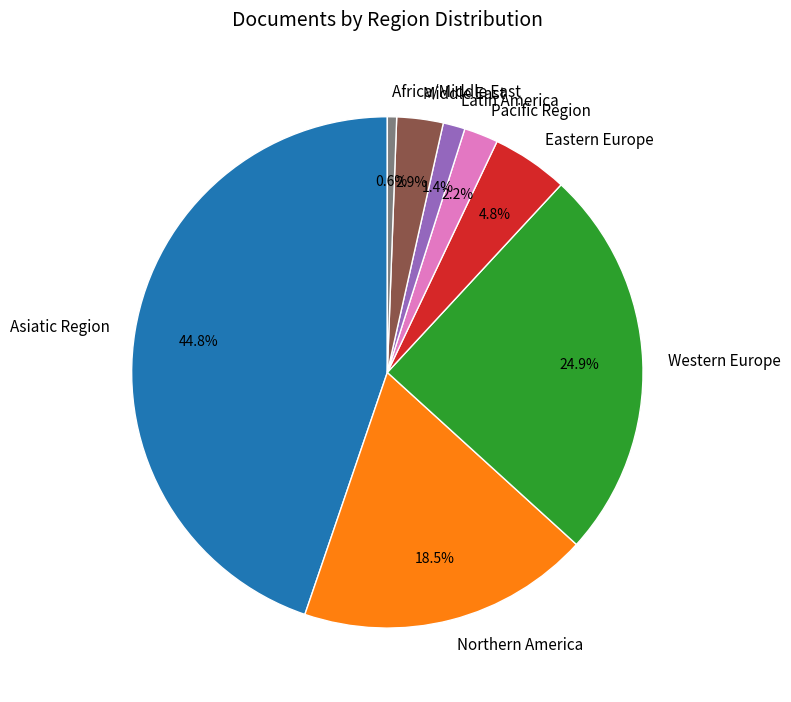

How many slices are in this pie chart?

8